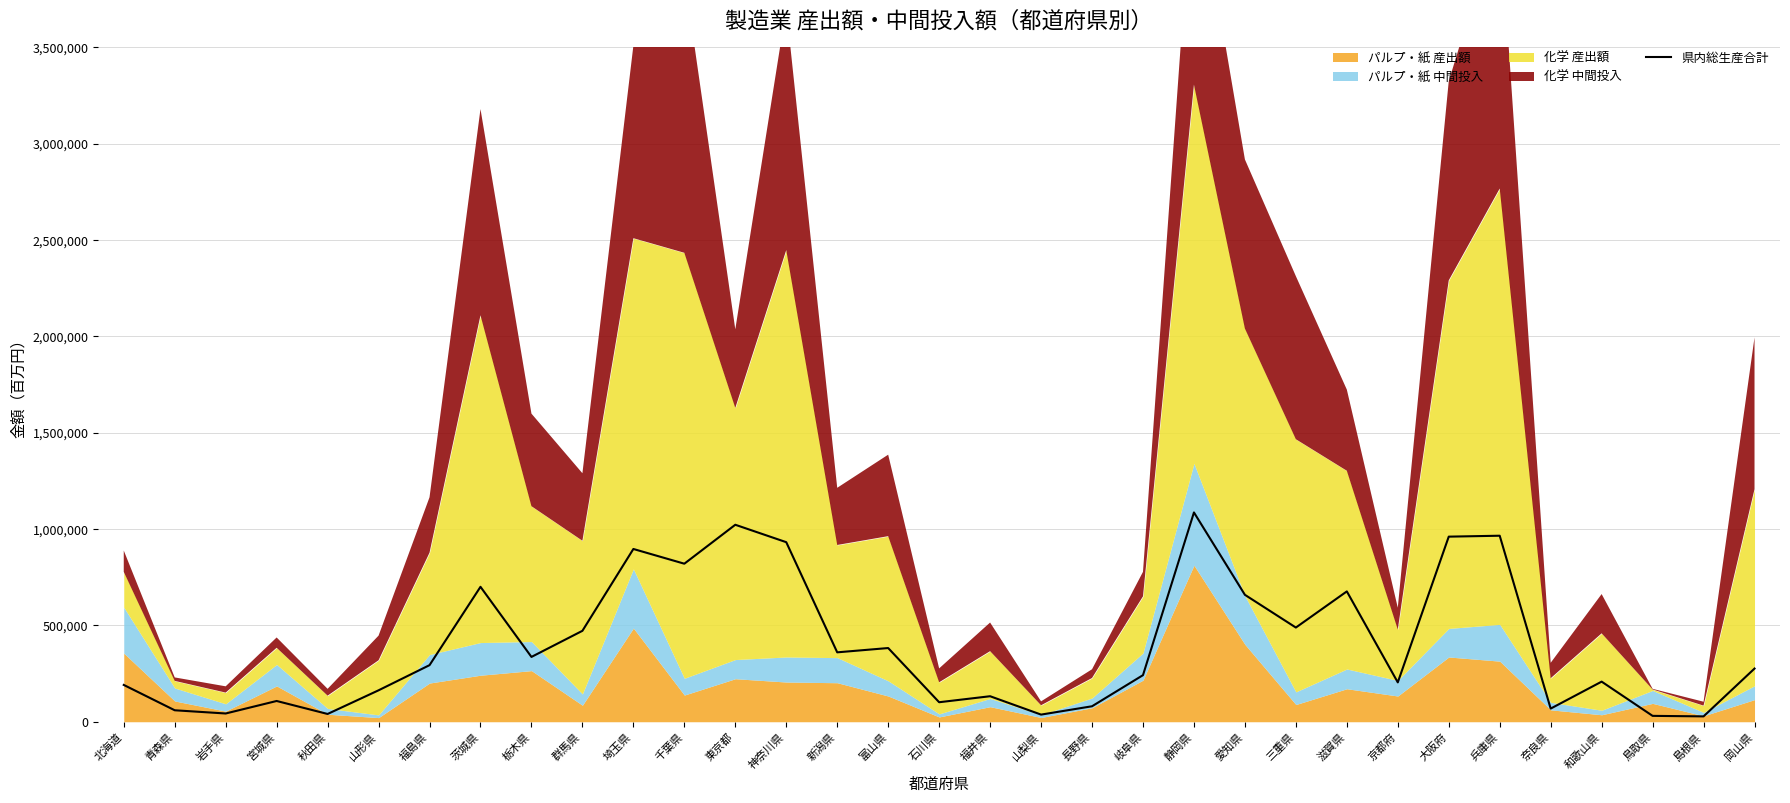

What is the greatest value displayed?

1086110